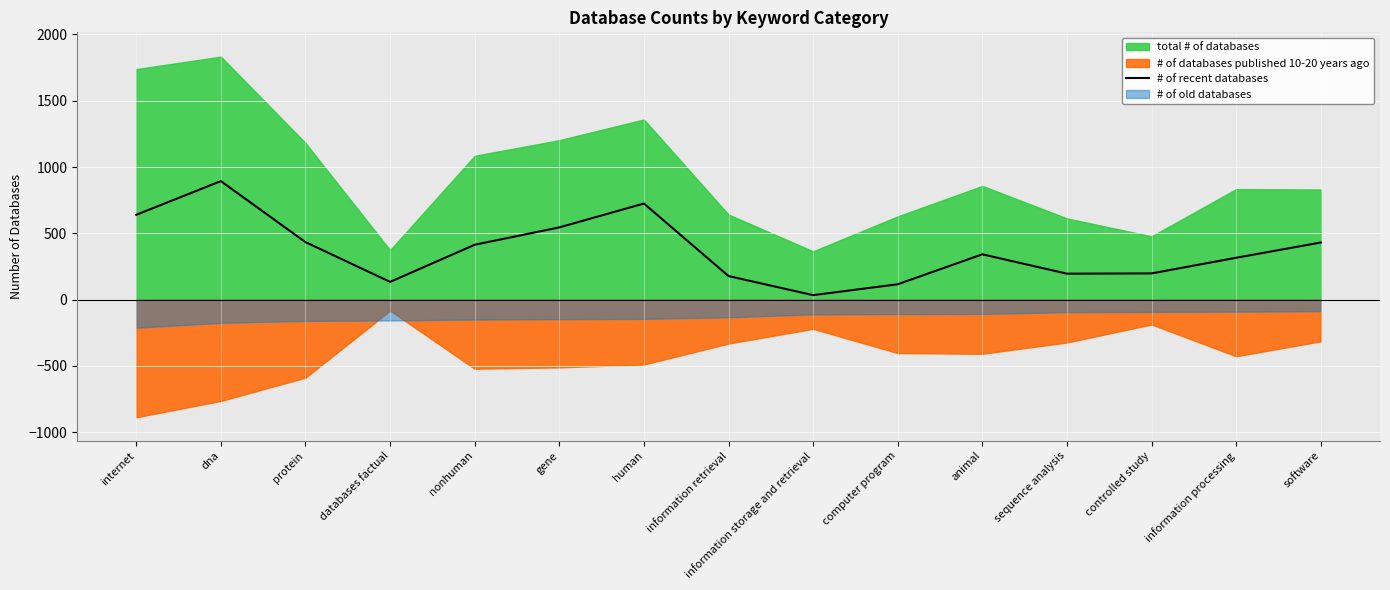

What is the difference between the values at human and software?

294